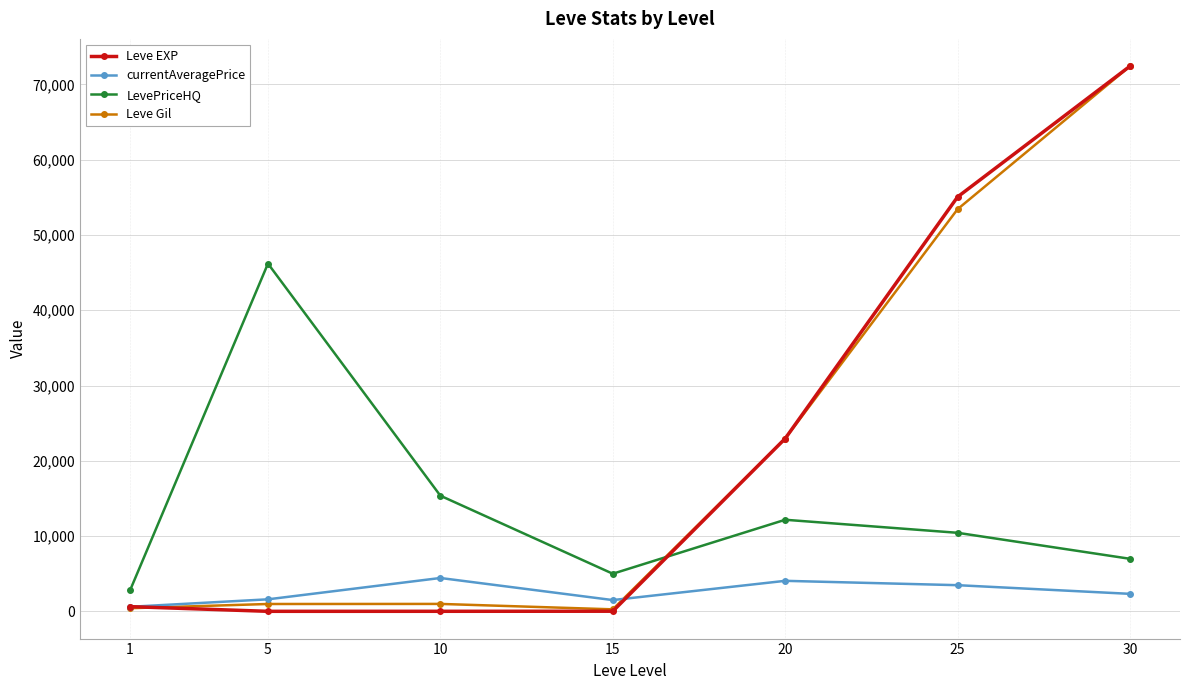

What value does the Leve EXP series have at 30?

72430.0